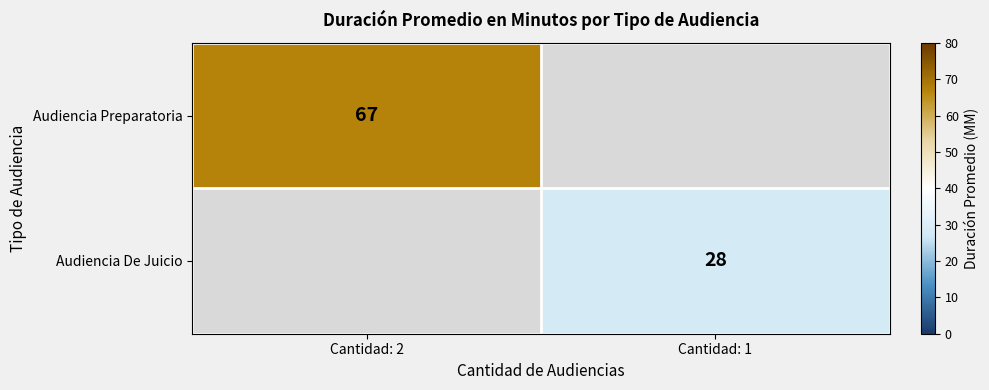

At how many categories does at least one series exceed 51?

1